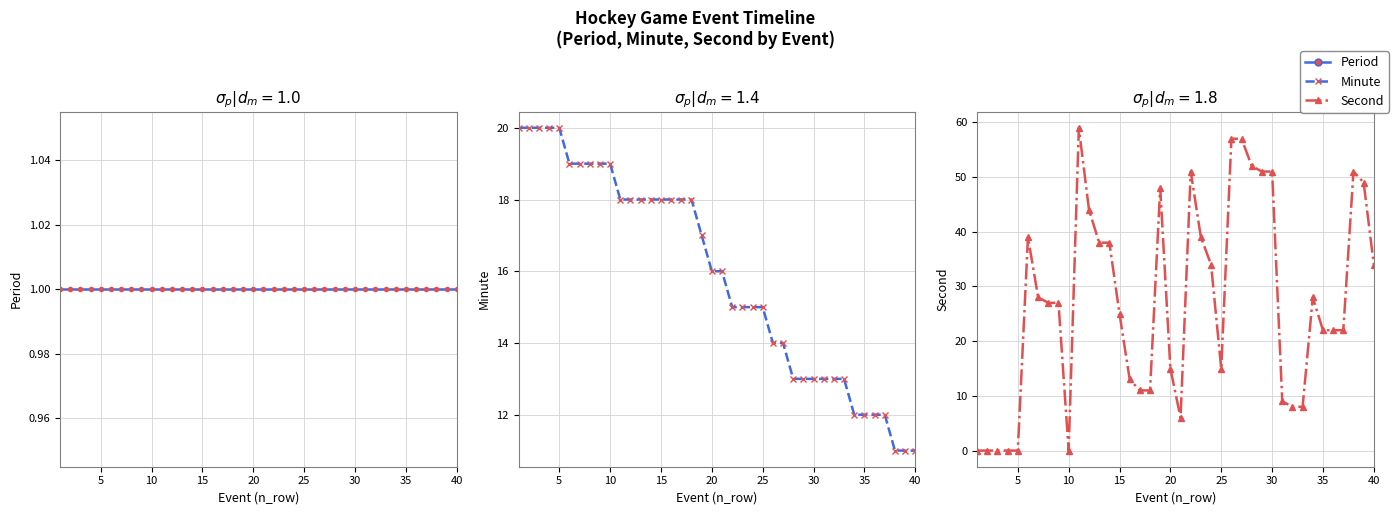

Which series ends up on top after the final intersection of Minute and Second?

Second